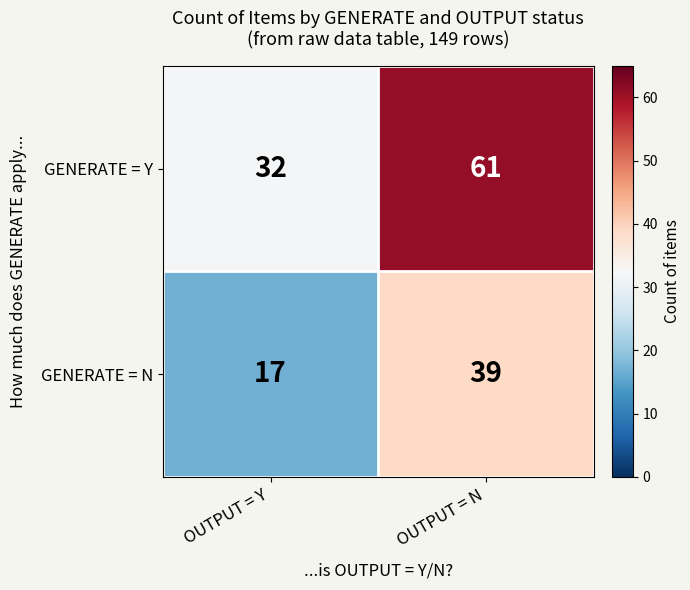

Is it true that GENERATE = N equals 23 at OUTPUT = N?

False